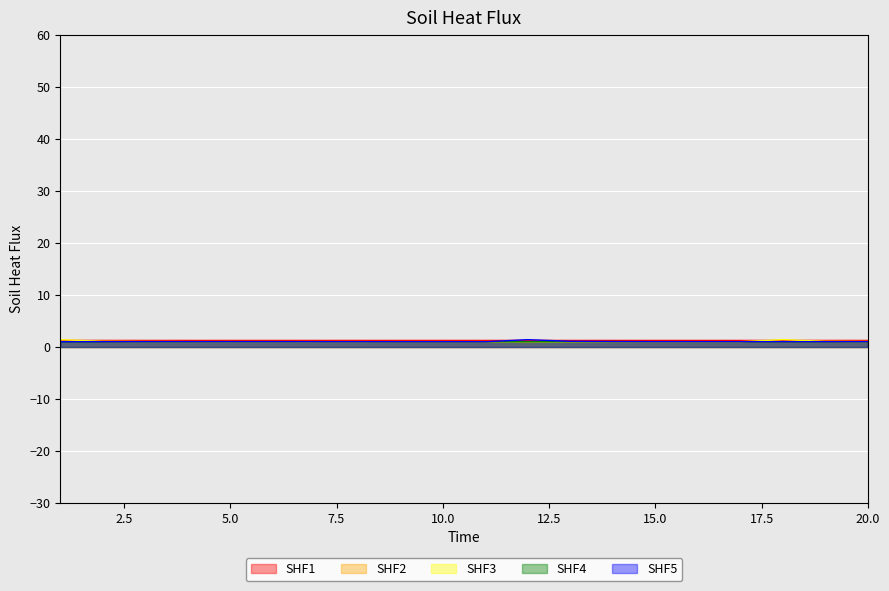

What are all the series names shown in the legend?

SHF1, SHF2, SHF3, SHF4, SHF5